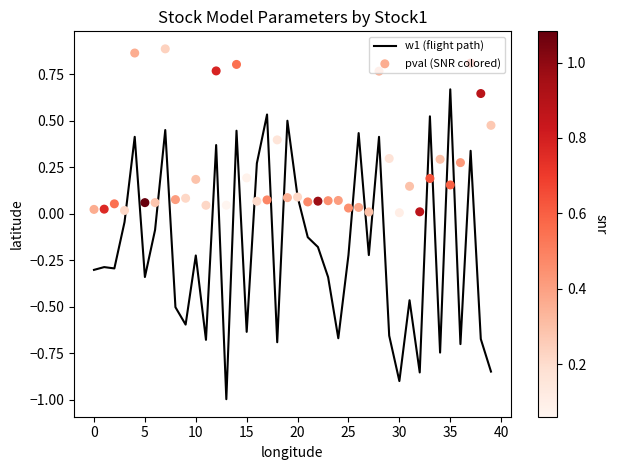

Is the value of w1 (flight path) at 35 greater than the value of pval (SNR colored) at 25?

No